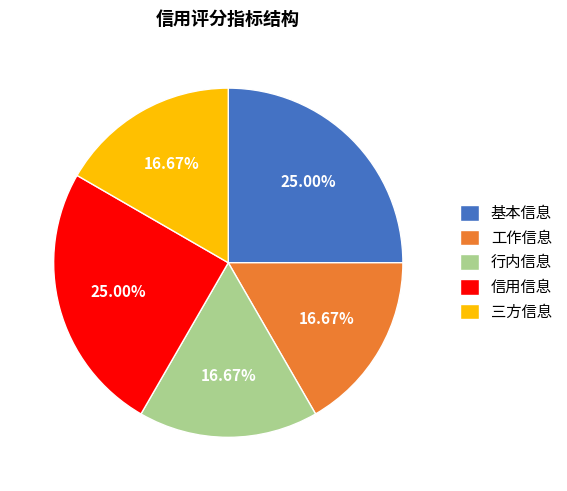

What percentage is the 工作信息 slice, to the nearest percent?

17%